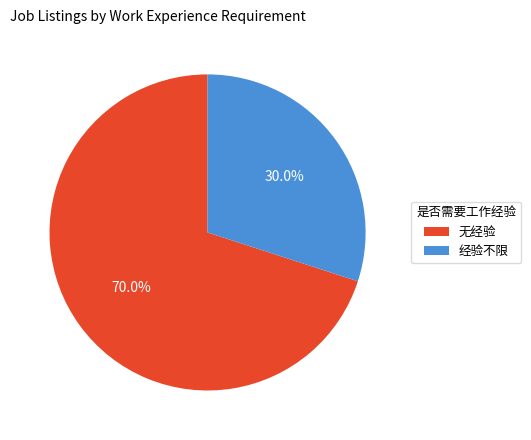

To the nearest percent, what percentage of the pie is 经验不限?

30%